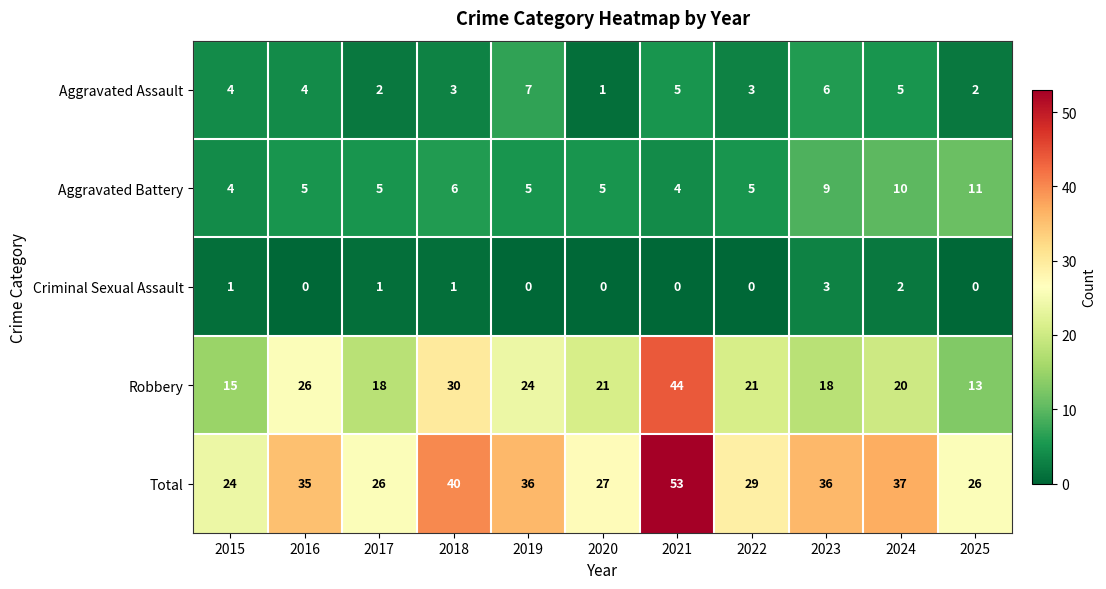

At which category does the chart reach its peak across all series?

2021